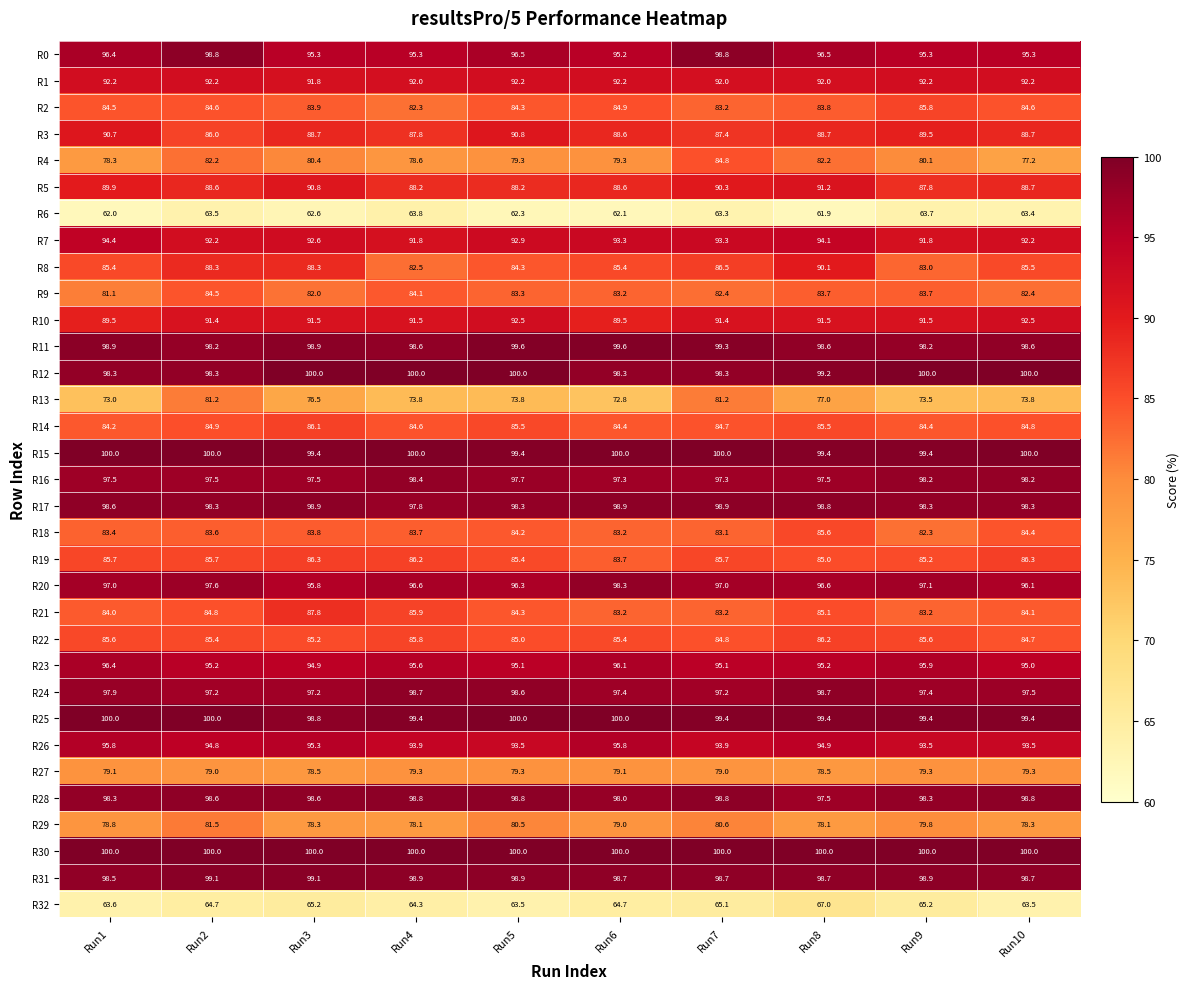

At which category is the sum across all series the highest?

Run8